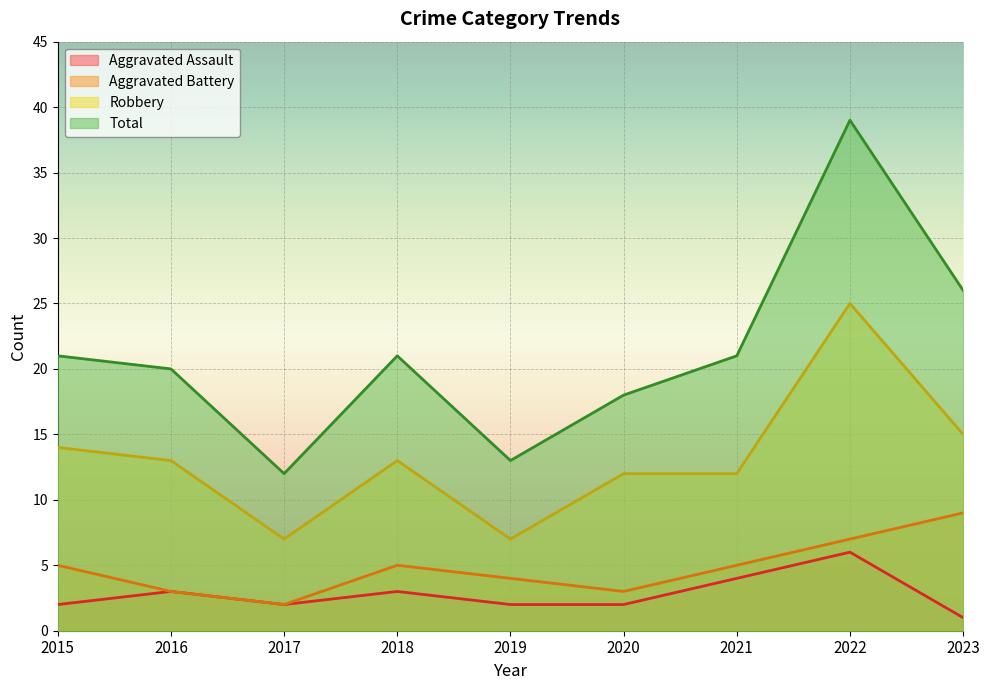

Reading left to right, list all the values displayed in this chart.

Aggravated Assault: 2015=2	2016=3	2017=2	2018=3	2019=2	2020=2	2021=4	2022=6	2023=1
Aggravated Battery: 2015=5	2016=3	2017=2	2018=5	2019=4	2020=3	2021=5	2022=7	2023=9
Robbery: 2015=14	2016=13	2017=7	2018=13	2019=7	2020=12	2021=12	2022=25	2023=15
Total: 2015=21	2016=20	2017=12	2018=21	2019=13	2020=18	2021=21	2022=39	2023=26